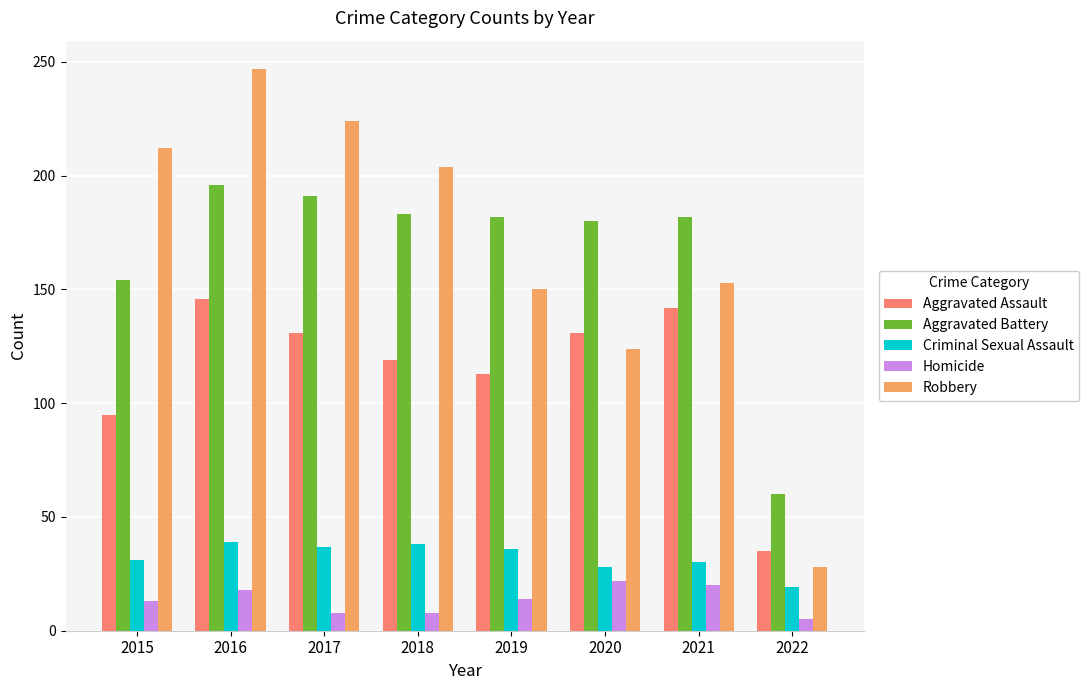

What is the difference between the maximum and minimum values in the Homicide series?

17